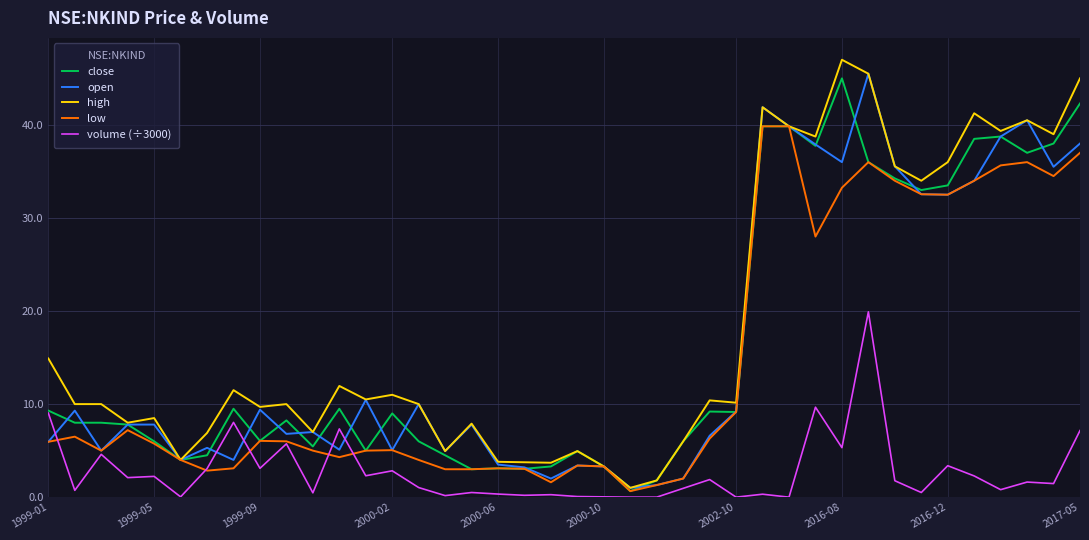

True or false: high and volume (÷3000) intersect in this chart.

False